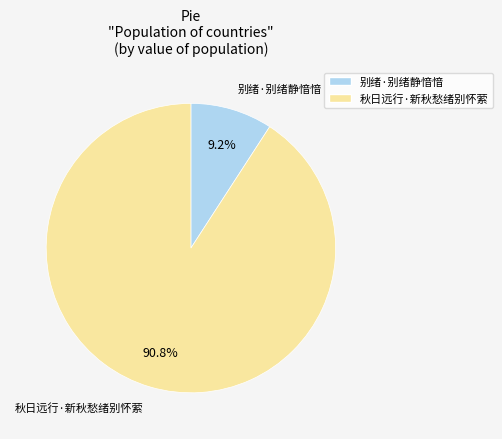

How many slices are in this pie chart?

2